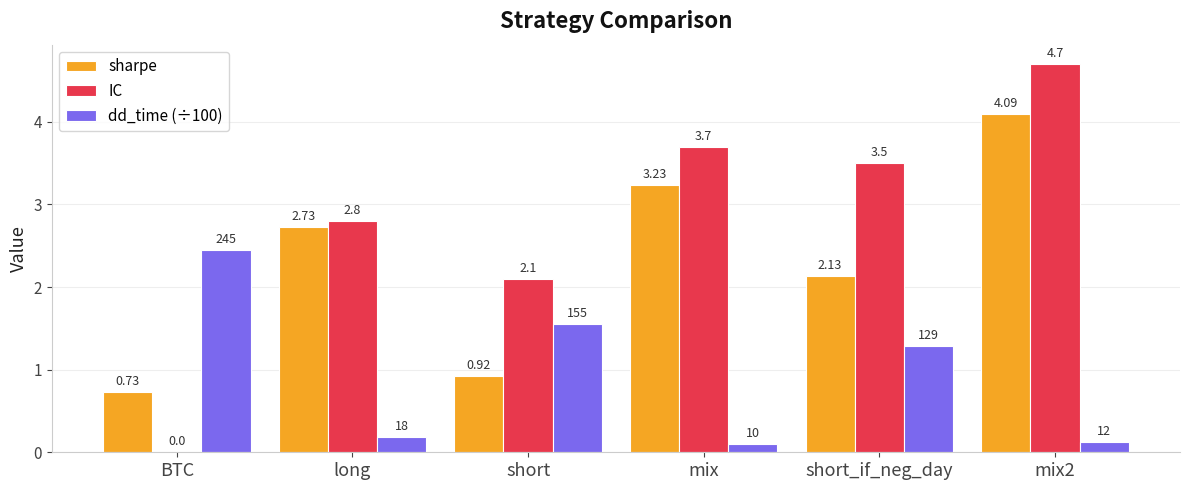

The sharpe series shows 5.2 at mix. True or false?

False